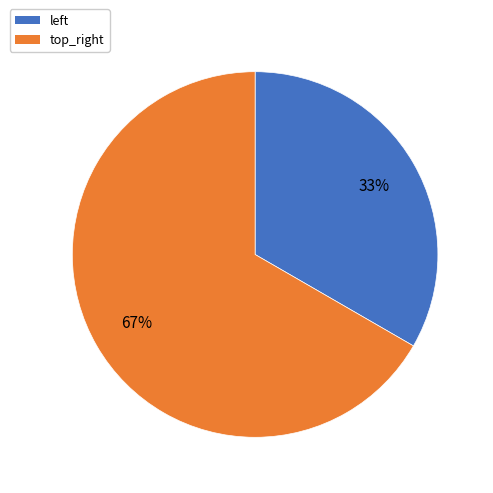

How many segments does this pie chart have?

2